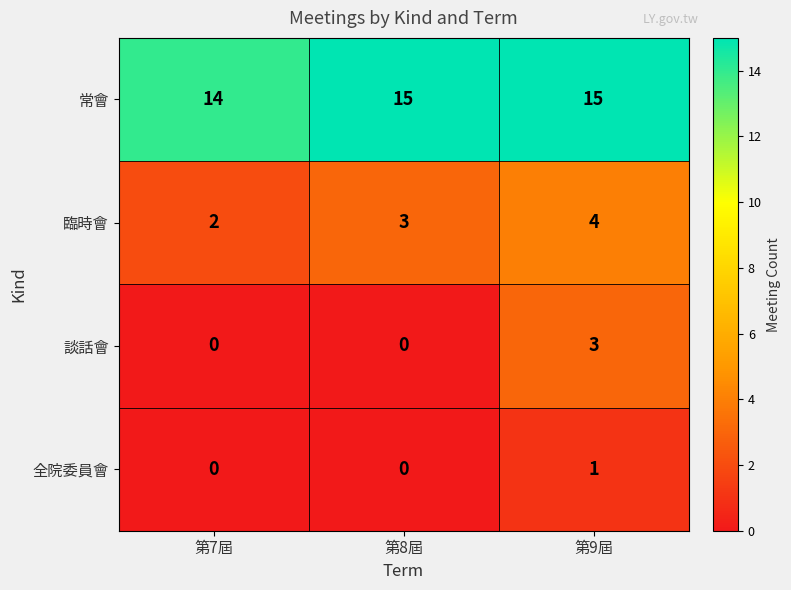

Which category has the highest value in the 談話會 series?

第9屆